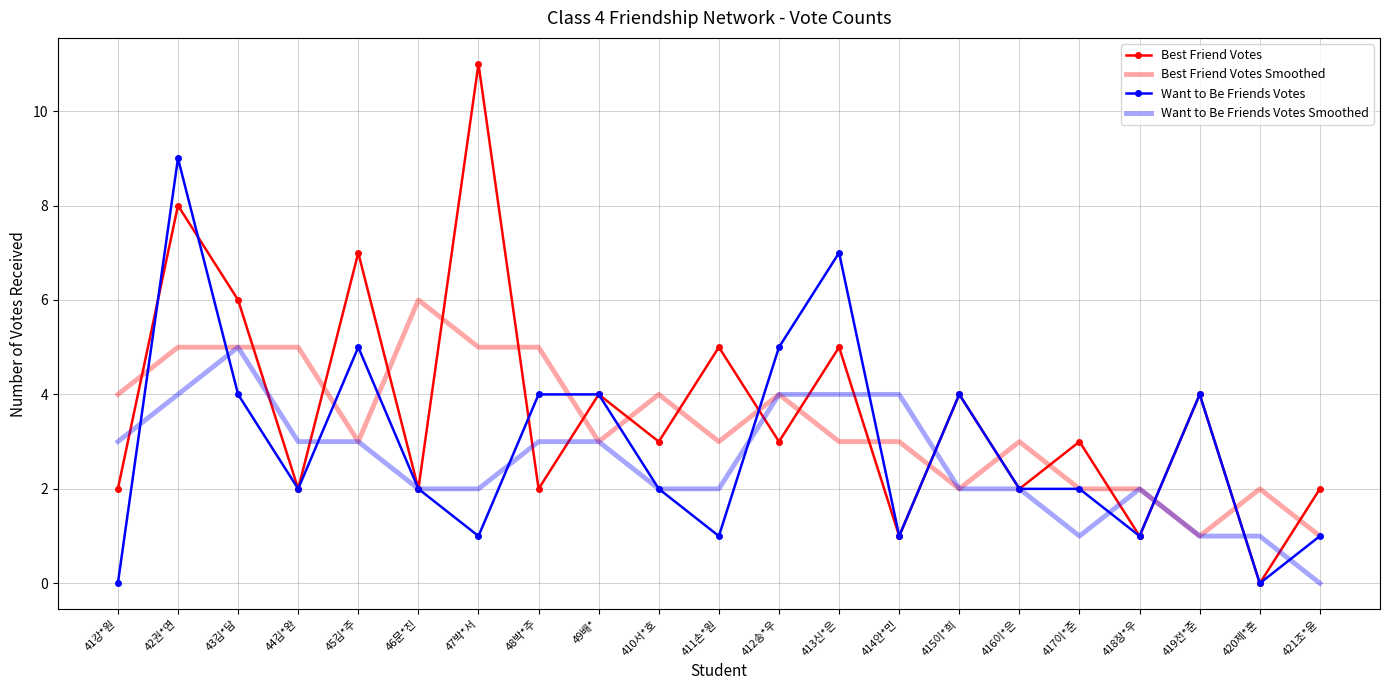

What is the difference between the highest and lowest values at 41강*원?

4